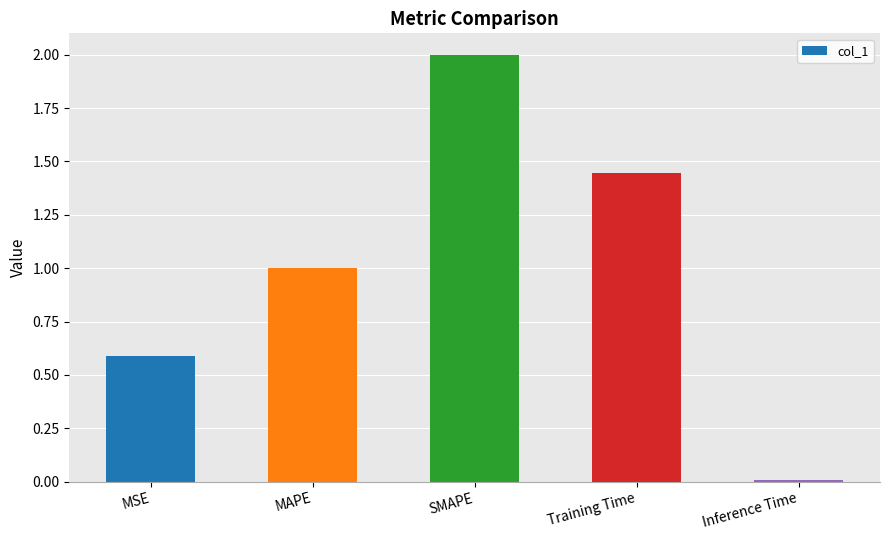

What is the average value?

1.0